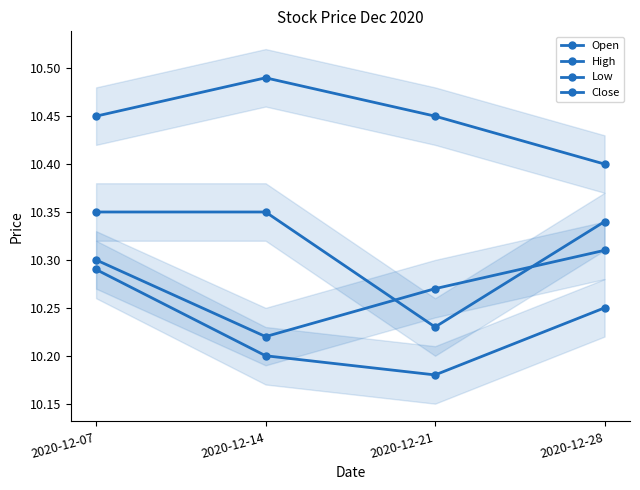

True or false: Low and High cross at least once.

False